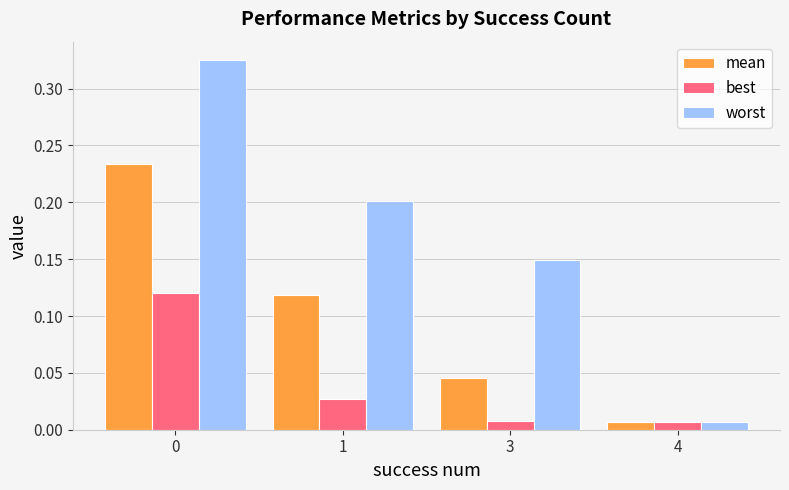

Where is worst nearest to the value 0?

4